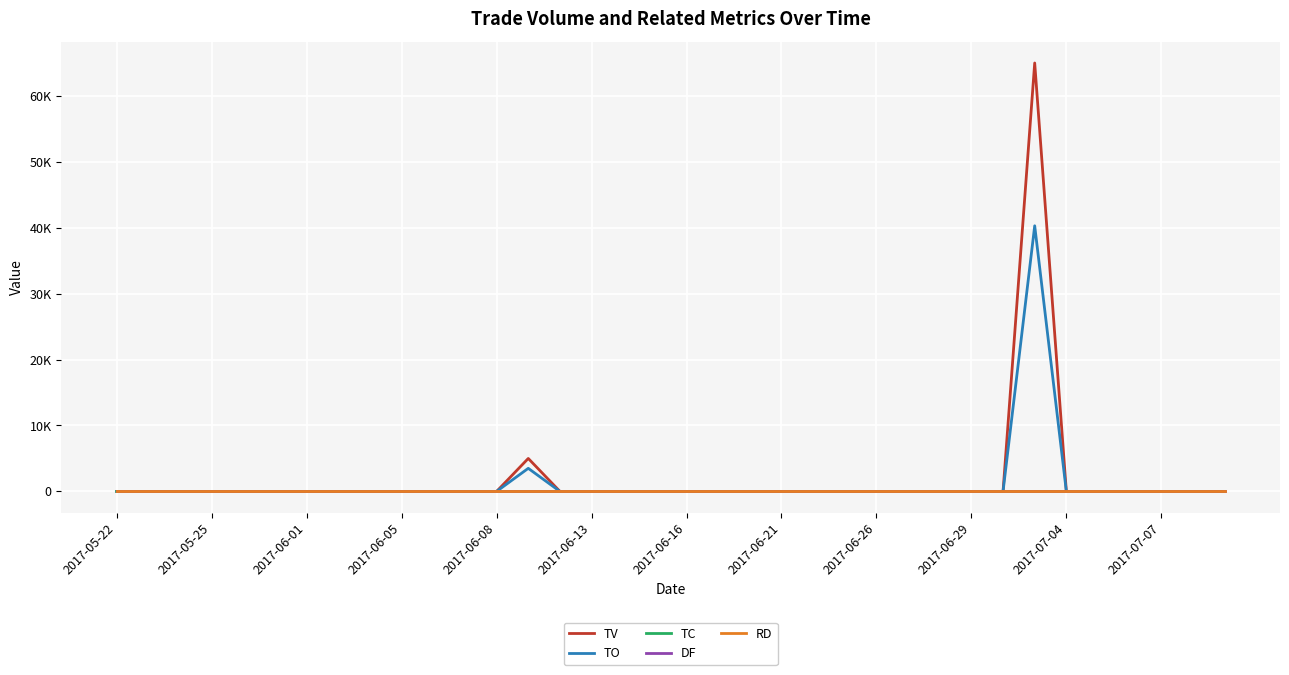

True or false: DF has more than 2 points higher than both neighbors.

False